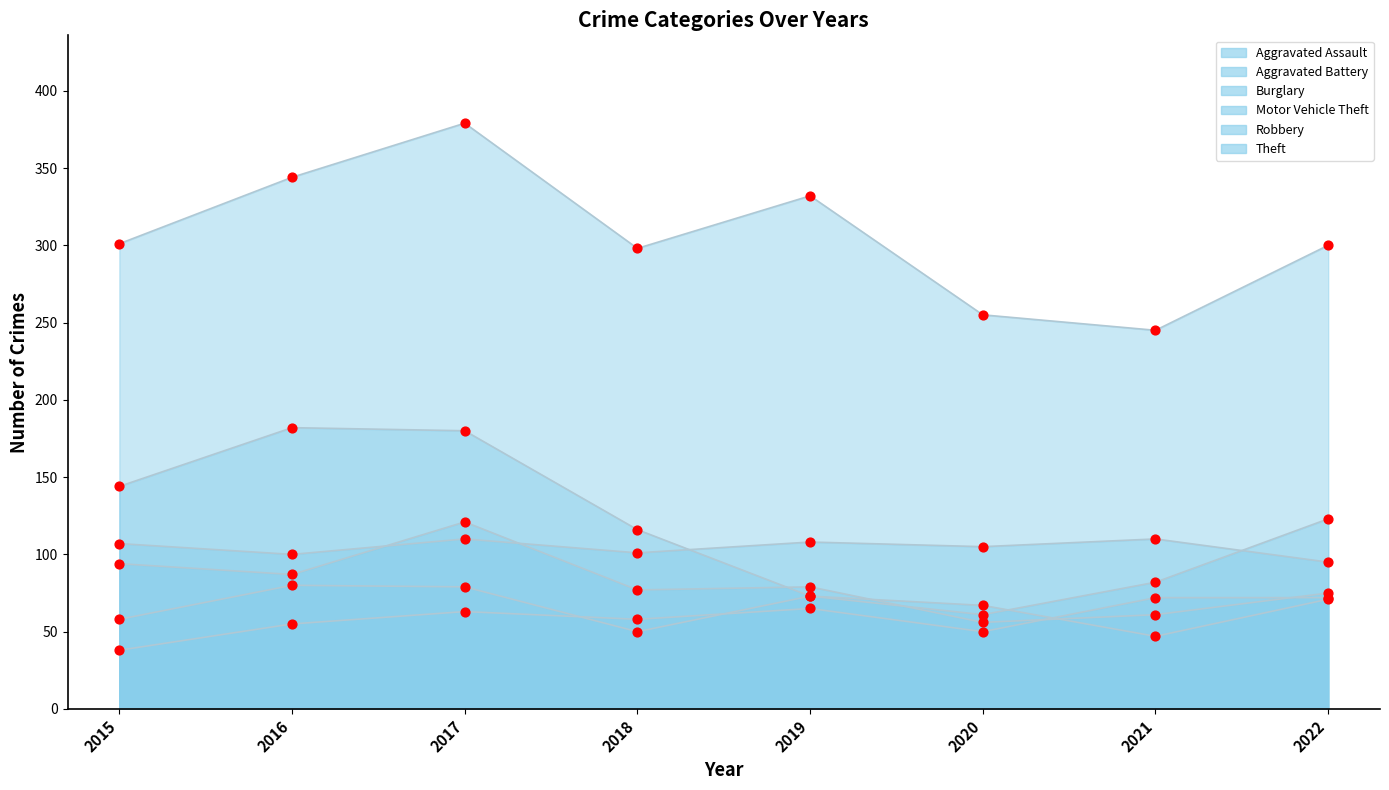

Is the value of Aggravated Assault at 2015 greater than the value of Motor Vehicle Theft at 2015?

No